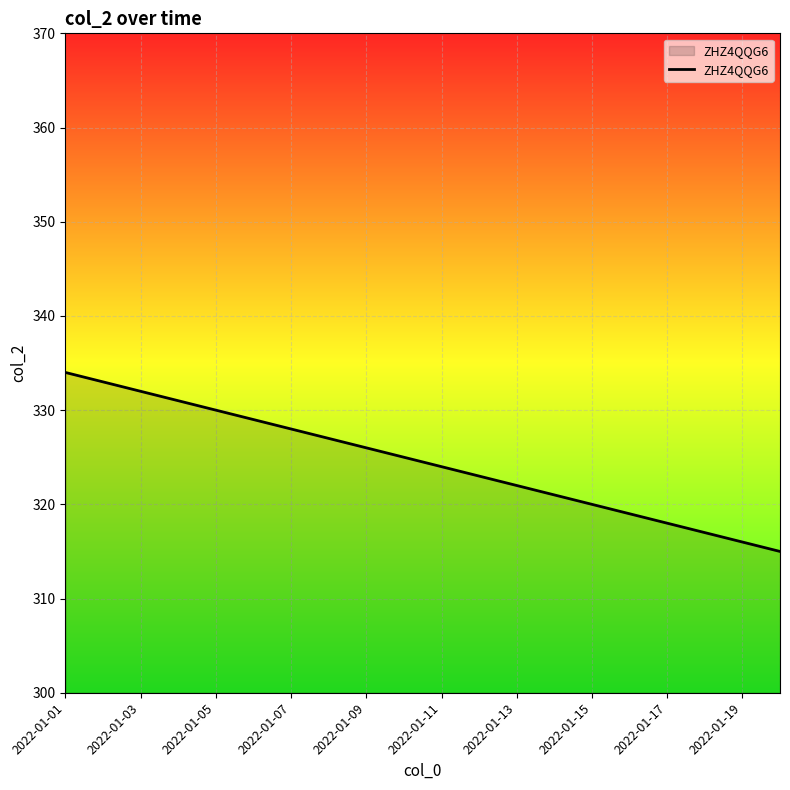

What is the difference between the maximum and minimum values?

19